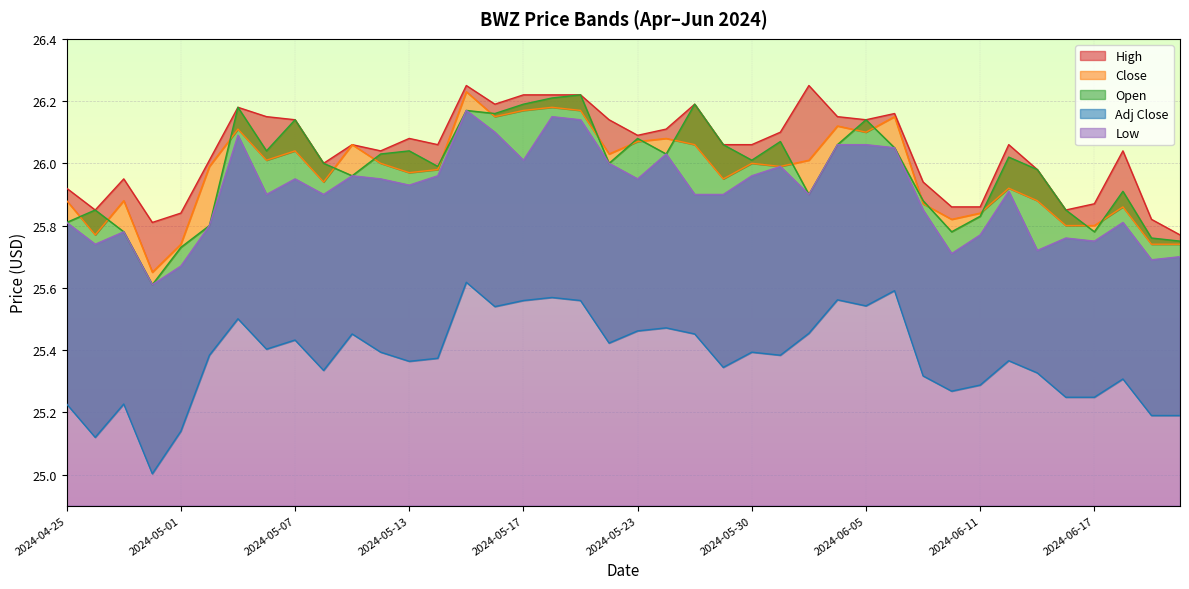

What is the label of the 33rd point from the right?

2024-05-06